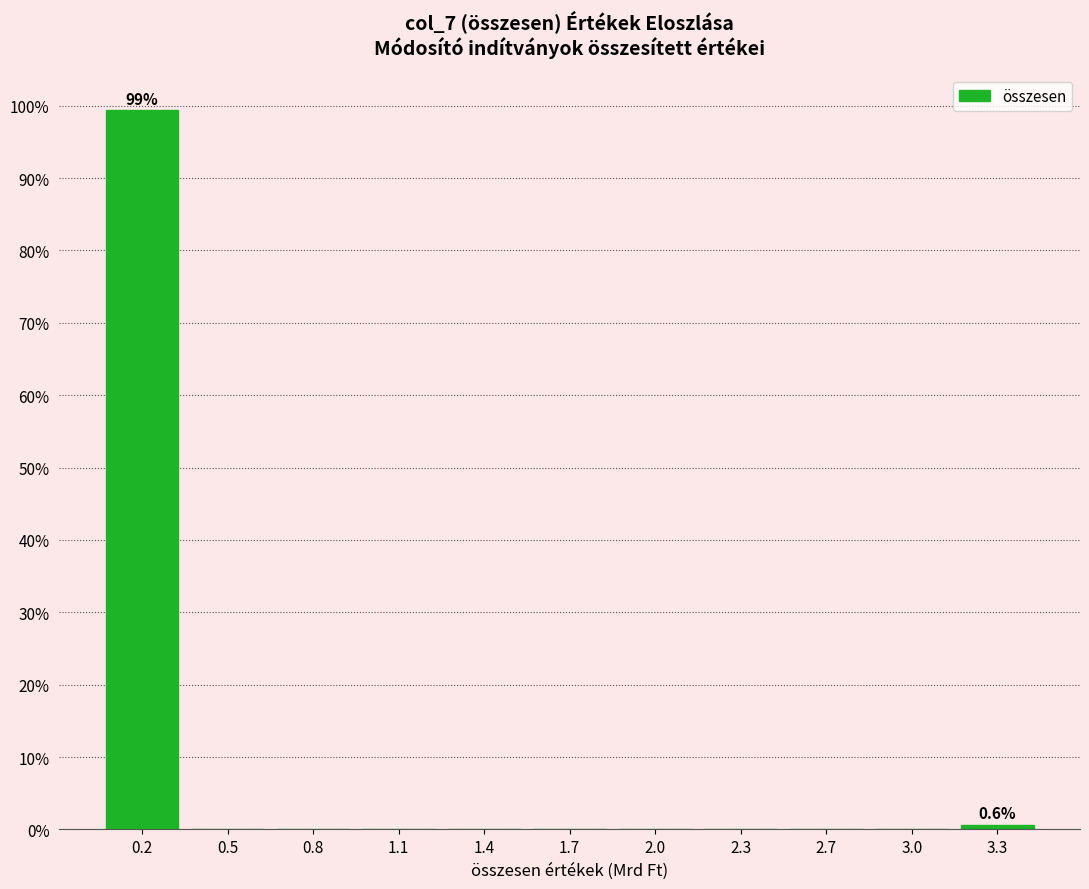

Reading right to left, extract all data points from this chart.

3.3=0.6	3.0=0.0	2.7=0.0	2.3=0.0	2.0=0.0	1.7=0.0	1.4=0.0	1.1=0.0	0.8=0.0	0.5=0.0	0.2=99.4